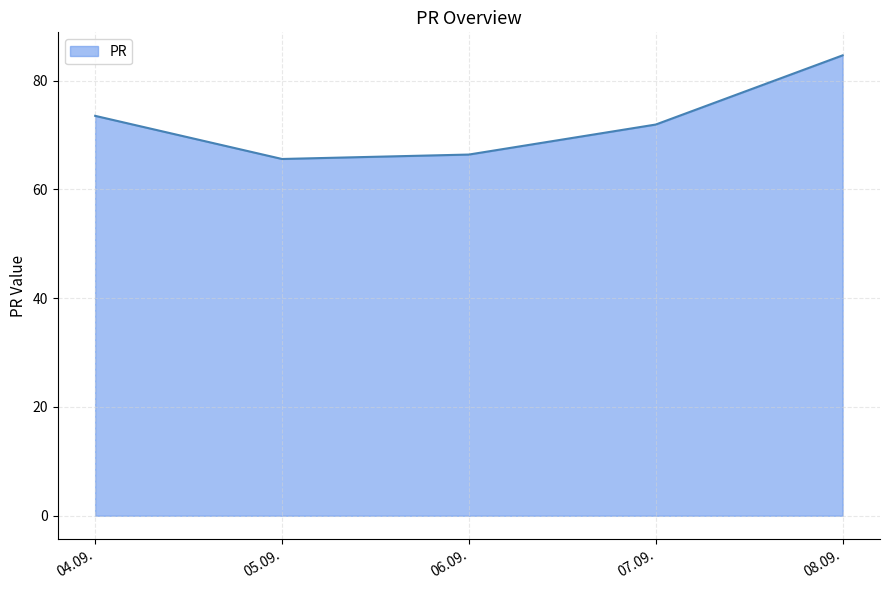

What is the maximum value shown in the chart?

84.6